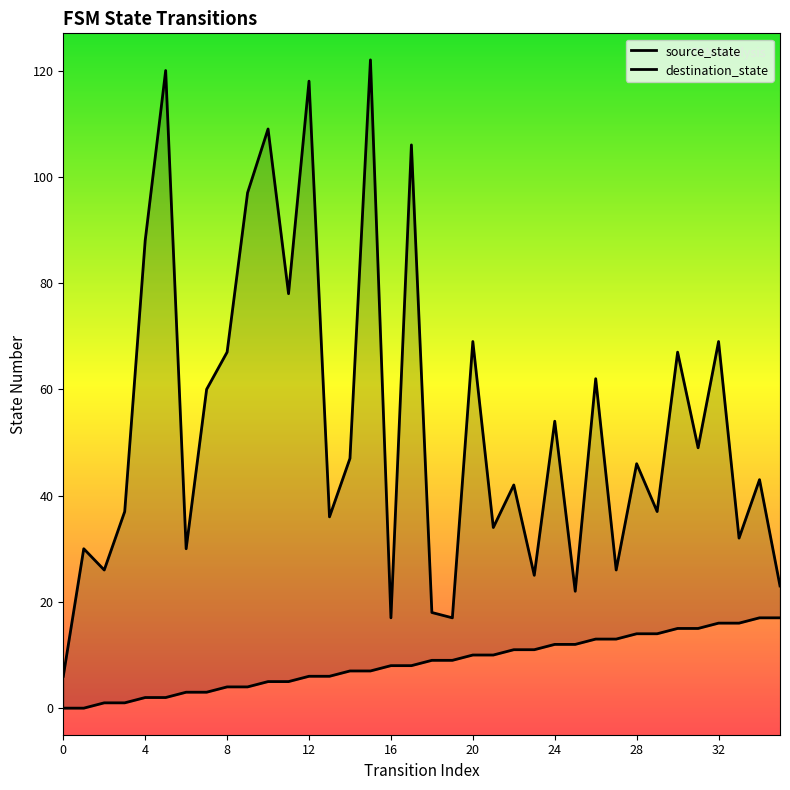

What is the total value across all series at 35?

40